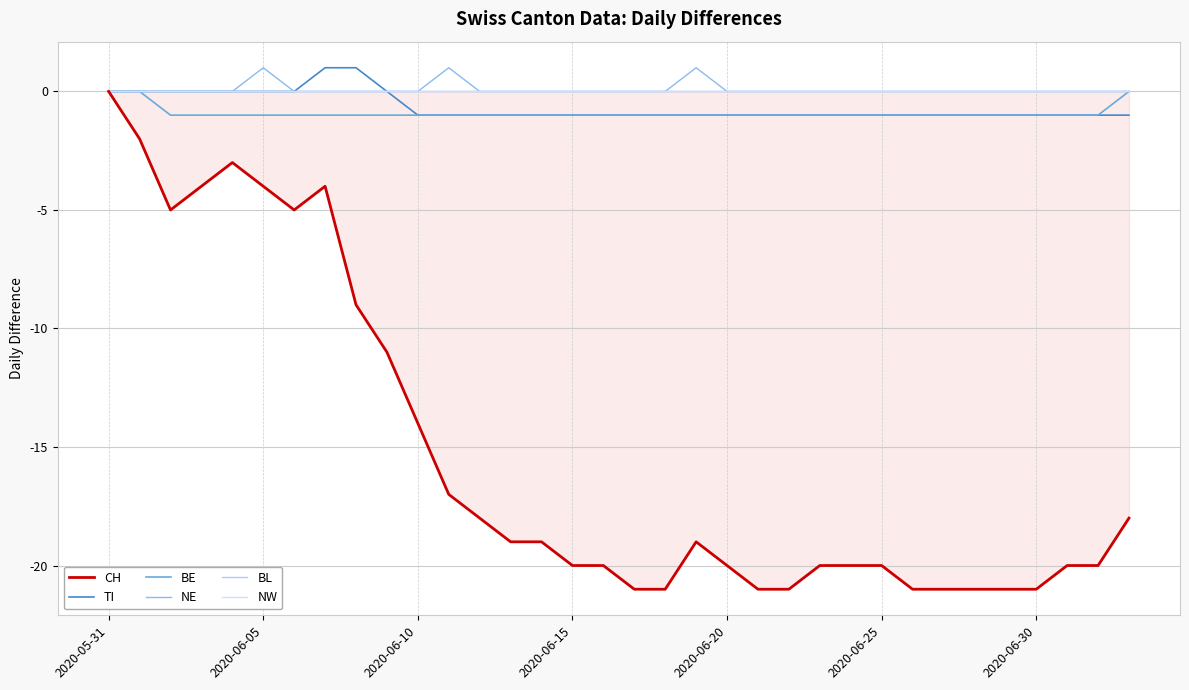

Is it true that CH equals -14 at 8?

False